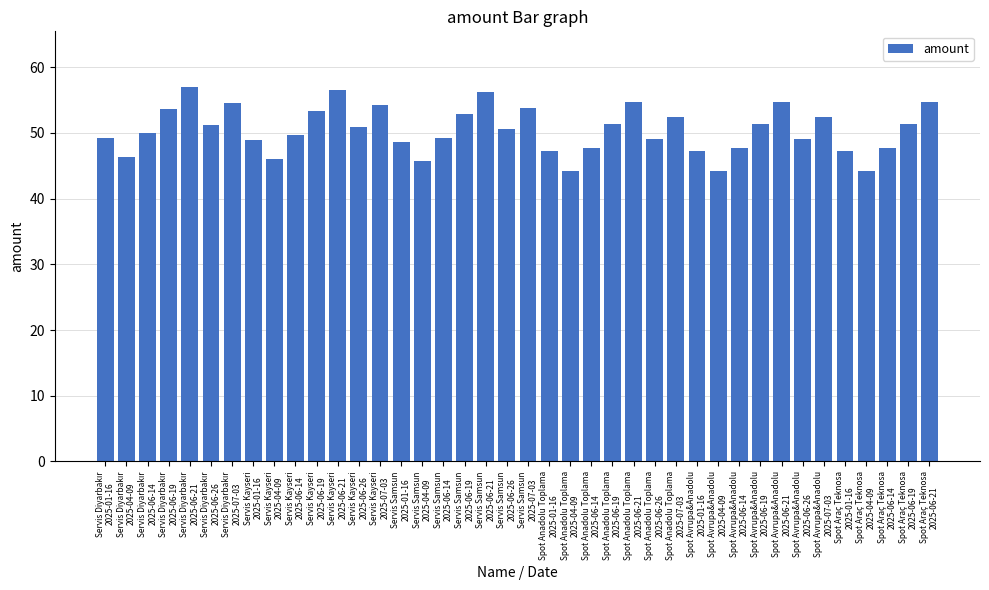

What is the average value?

50.4